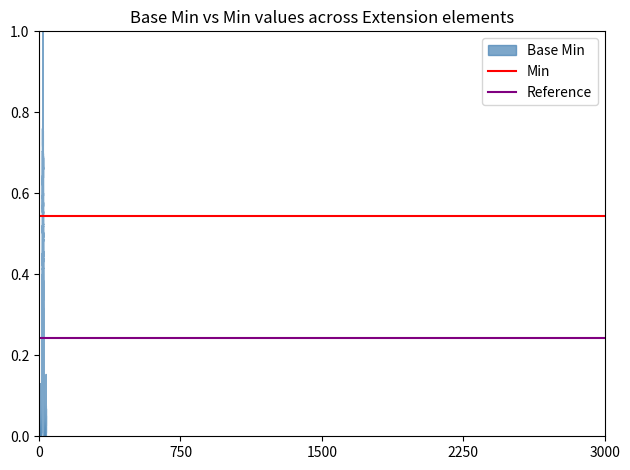

What is the sum of all Min values?

1.1